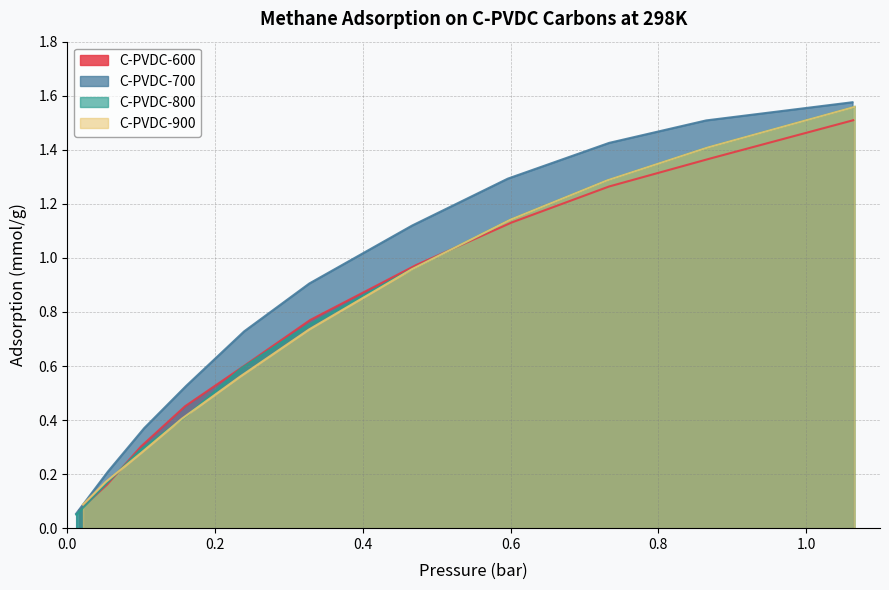

Count the number of categories in the chart.

11